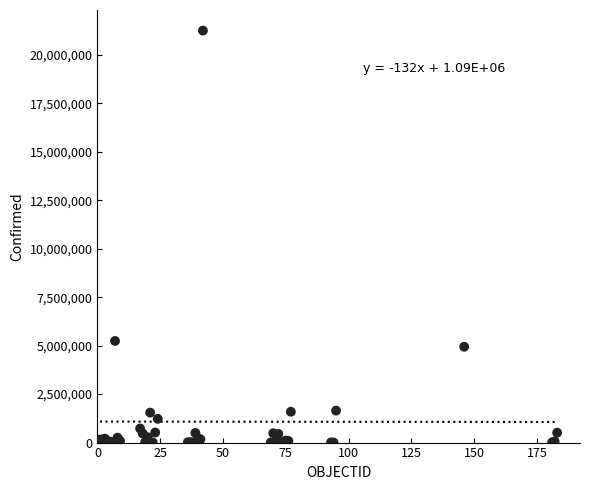

What Y value in the scatter plot is closest to 10625133?

5241394